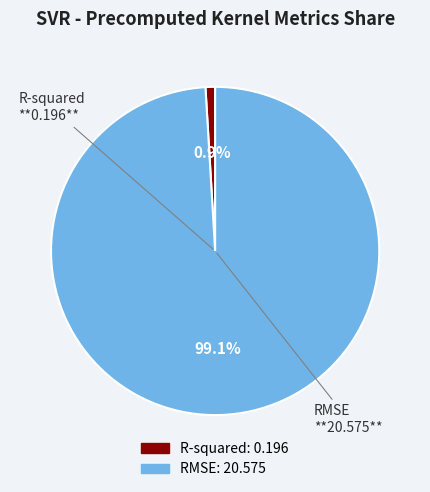

To the nearest percent, what percentage of the pie is R-squared?

1%